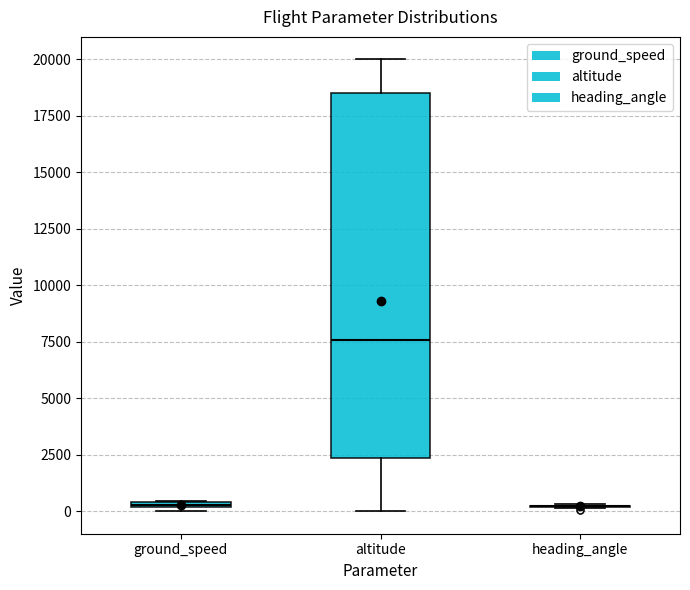

Which box is the tallest, from its lower edge to its upper edge?

altitude